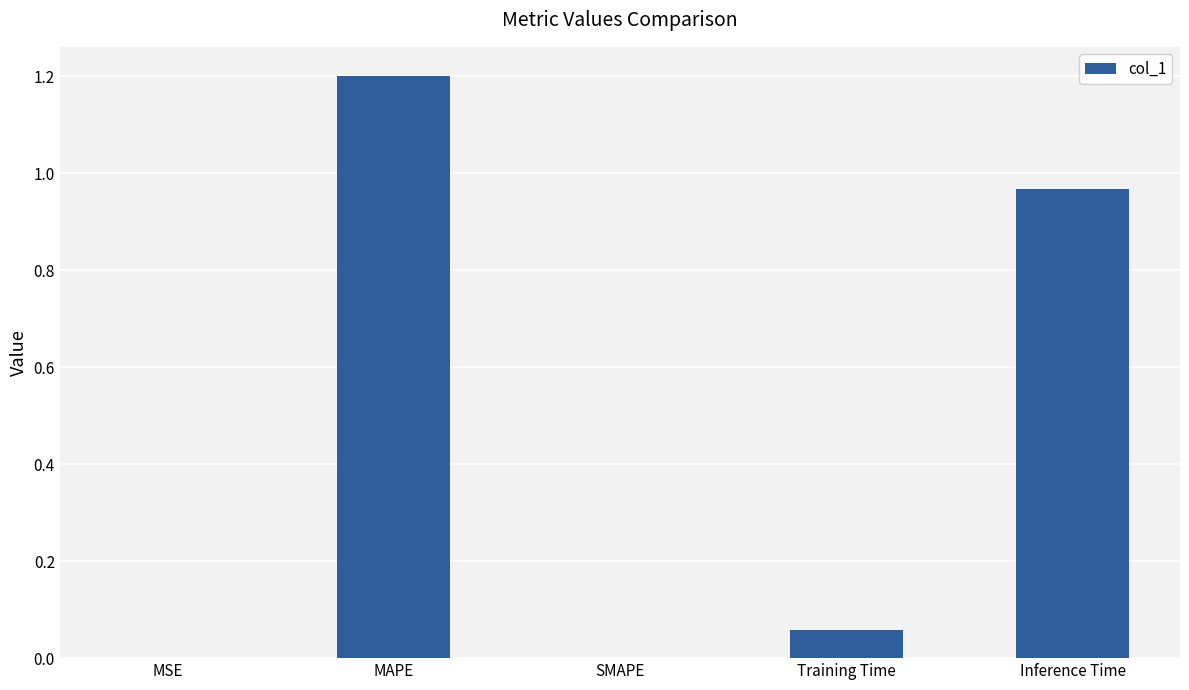

Are the bars horizontal?

No